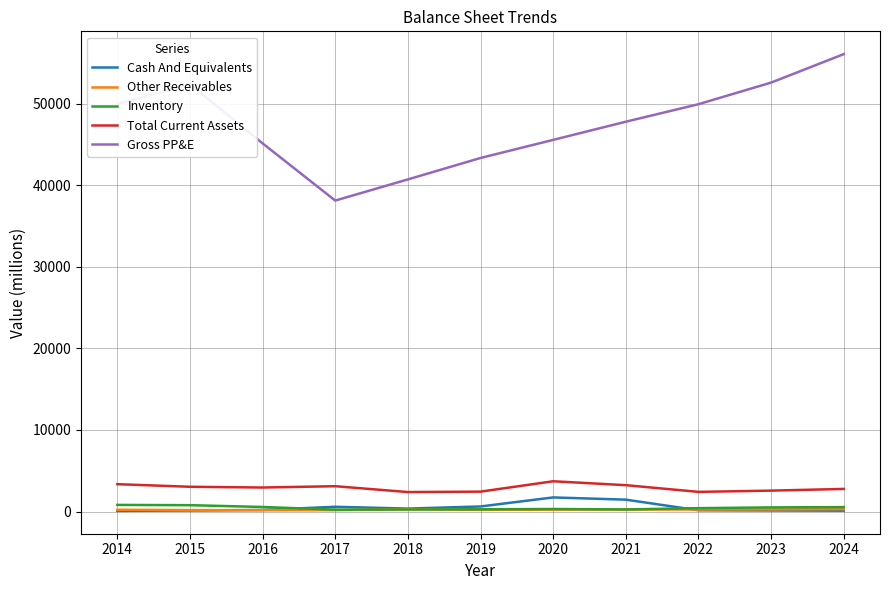

True or false: Total Current Assets has a value of 2415 at 2022.

True